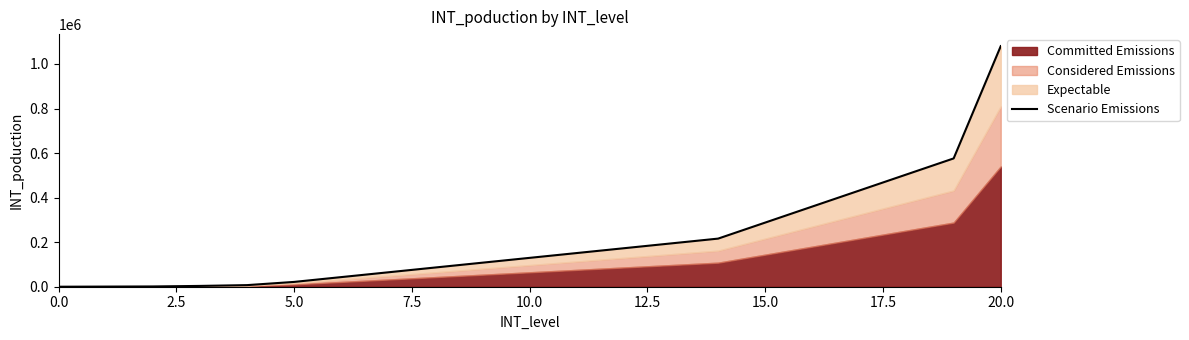

True or false: there are more than 0 points higher than both neighbors.

False